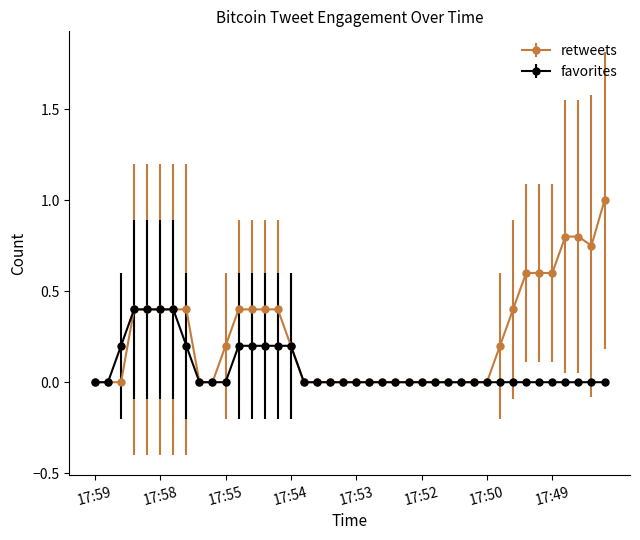

What is the maximum value shown in the chart?

1.0